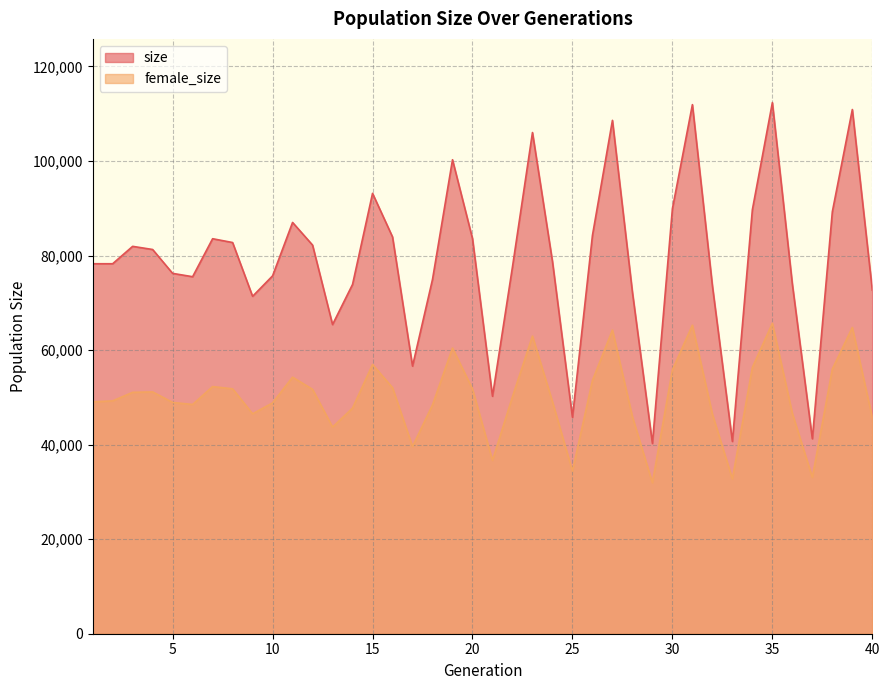

At which category is the sum across all series the highest?

35